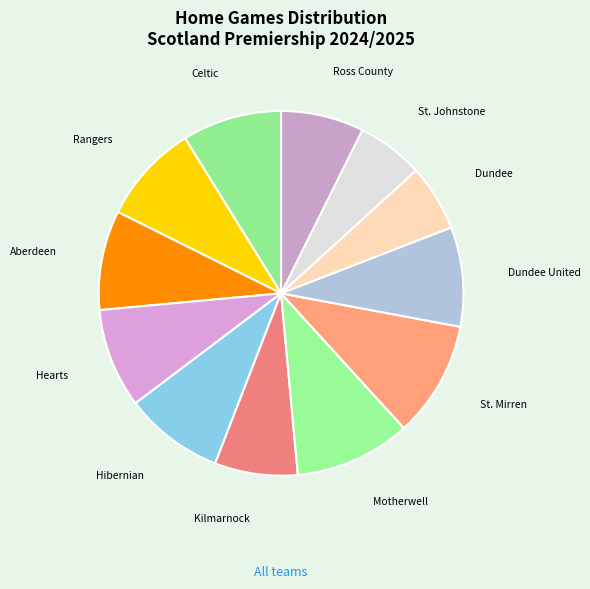

Does Hearts account for over 50% of the chart?

No